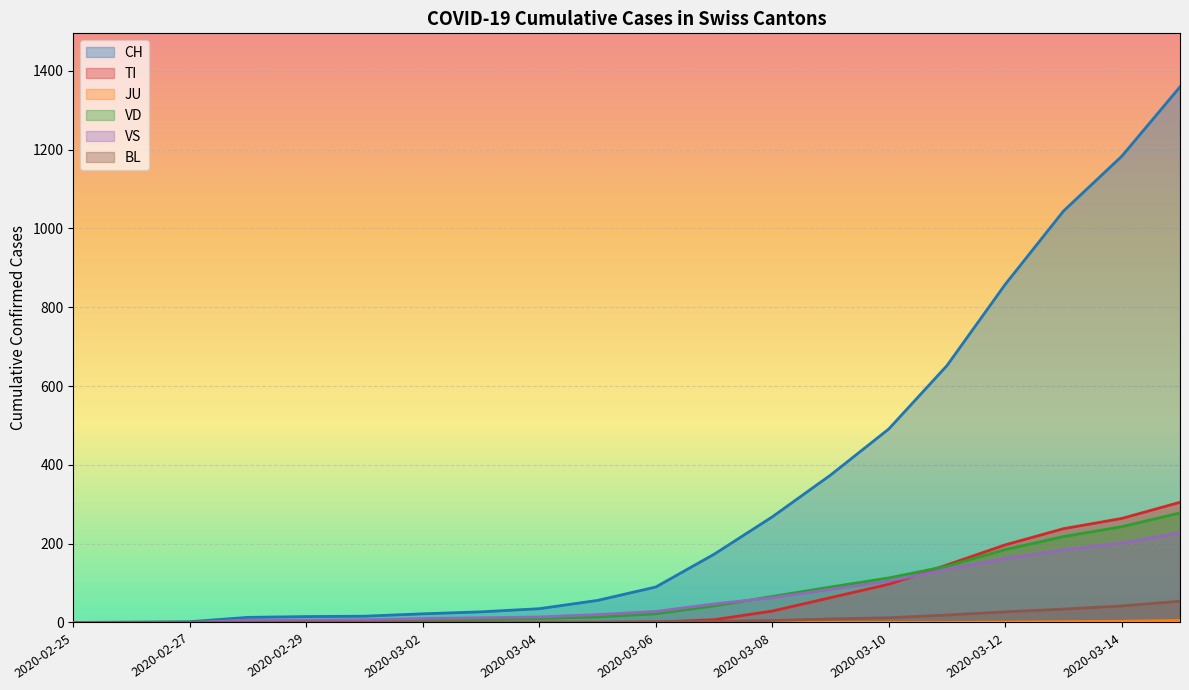

List the labels in order of VS value, largest first.

2020-03-15, 2020-03-14, 2020-03-13, 2020-03-12, 2020-03-11, 2020-03-10, 2020-03-09, 2020-03-08, 2020-03-07, 2020-03-06, 2020-03-05, 2020-03-04, 2020-03-03, 2020-03-02, 2020-03-01, 2020-02-28, 2020-02-29, 2020-02-25, 2020-02-26, 2020-02-27